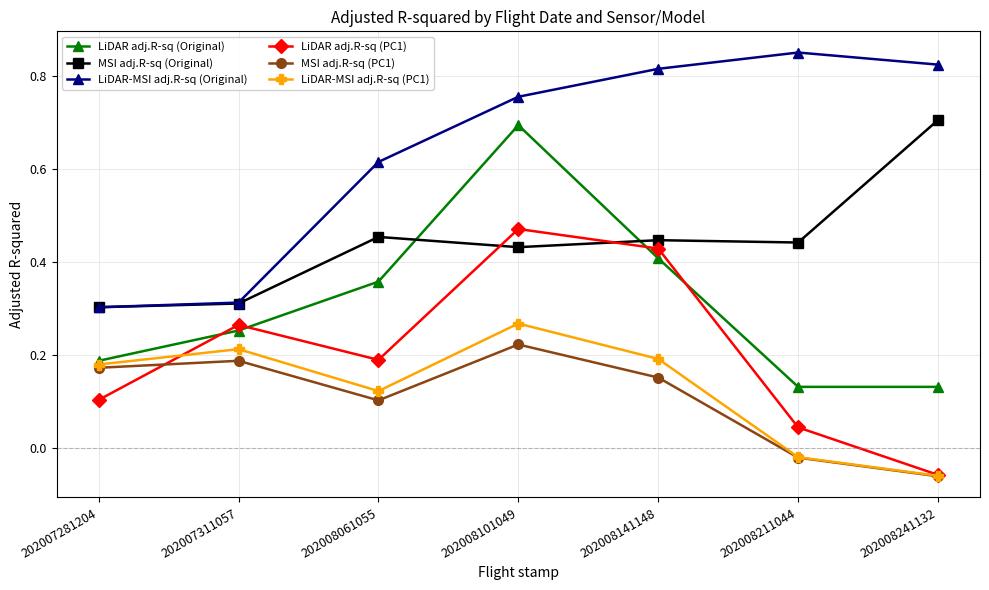

At 202008101049, list the series in order from largest to smallest.

LiDAR-MSI adj.R-sq (Original), LiDAR adj.R-sq (Original), LiDAR adj.R-sq (PC1), MSI adj.R-sq (Original), LiDAR-MSI adj.R-sq (PC1), MSI adj.R-sq (PC1)